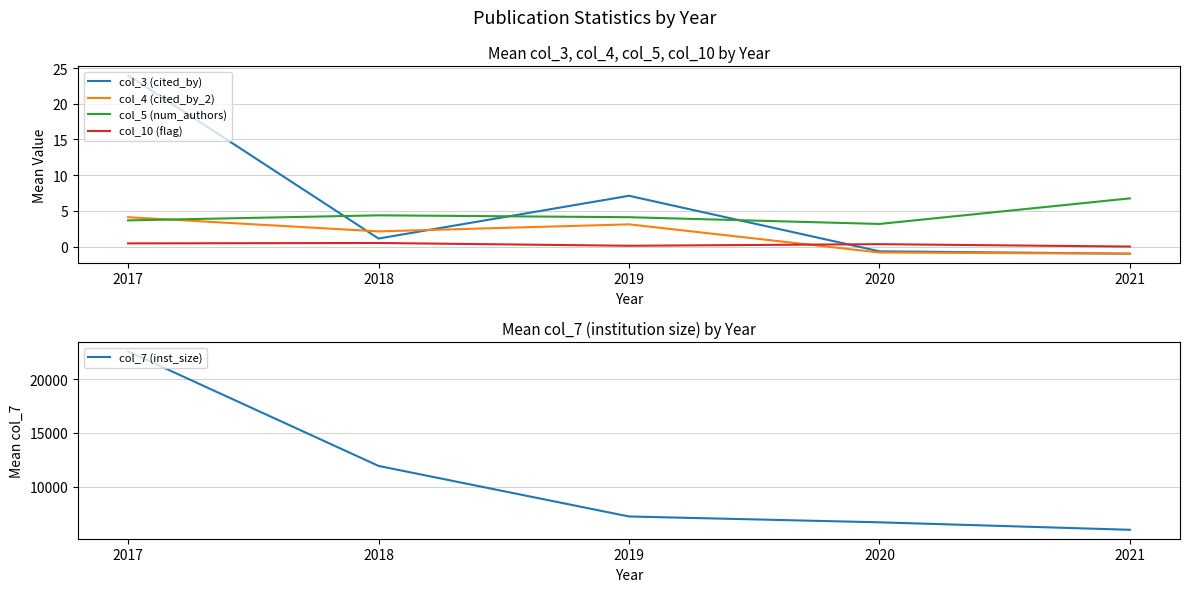

True or false: col_7 (inst_size) and col_10 (flag) intersect in this chart.

False